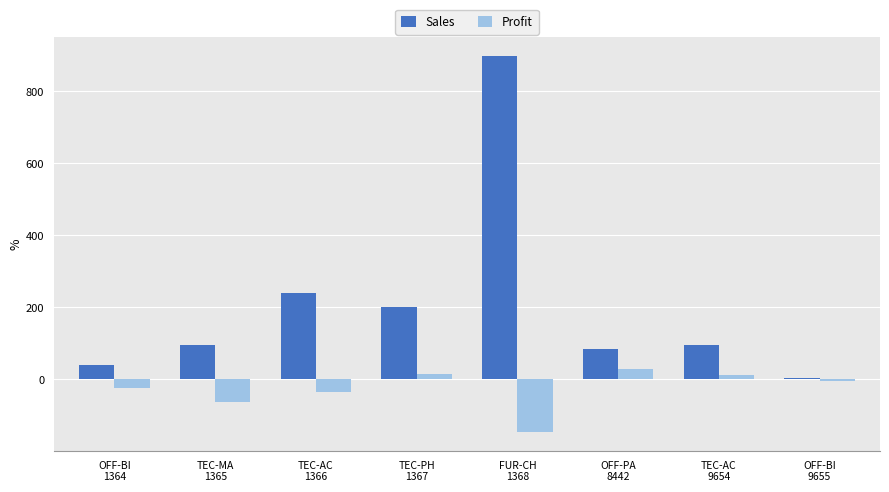

What is the minimum value for Profit?

-146.1